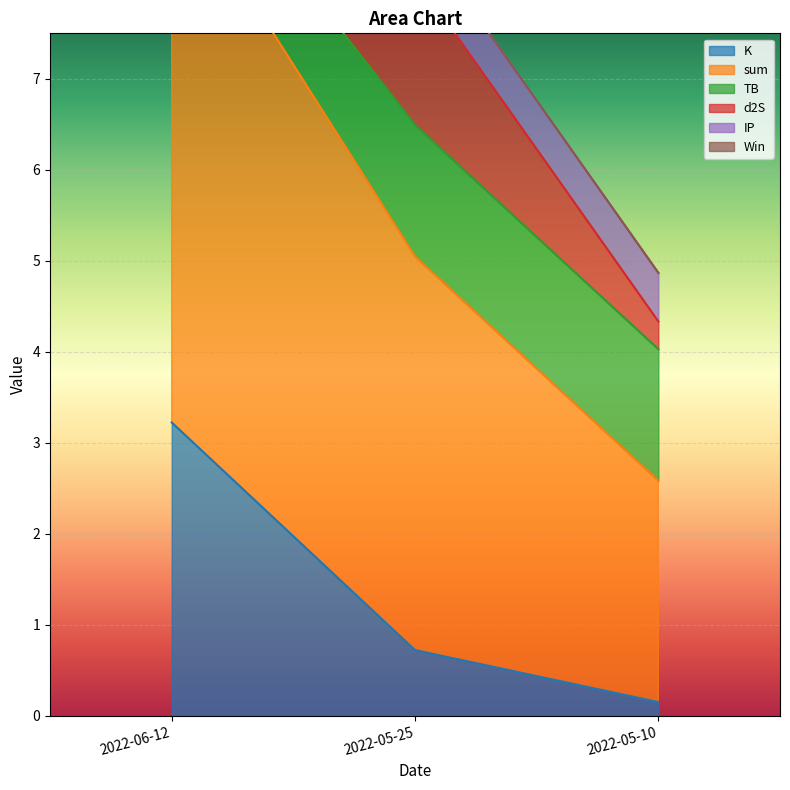

What is the label of the 2nd point from the left?

2022-05-25